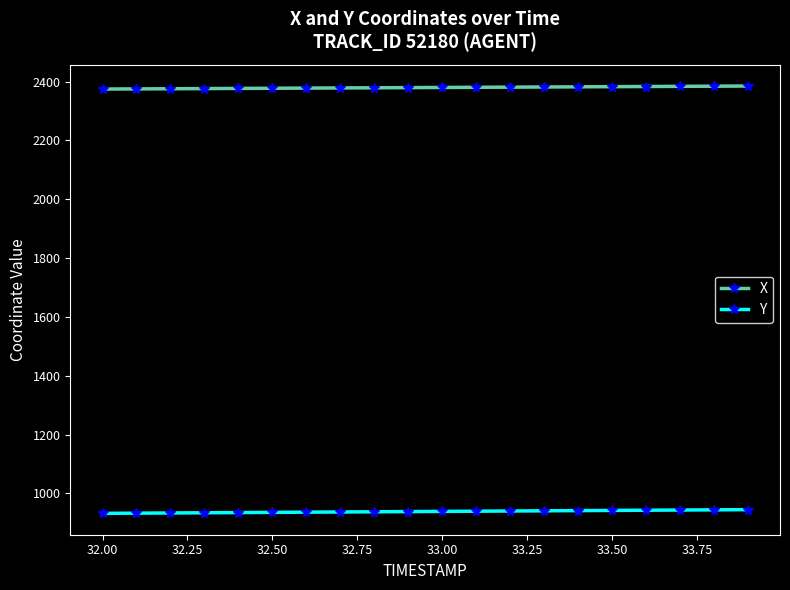

What is the minimum value for Y?

932.1